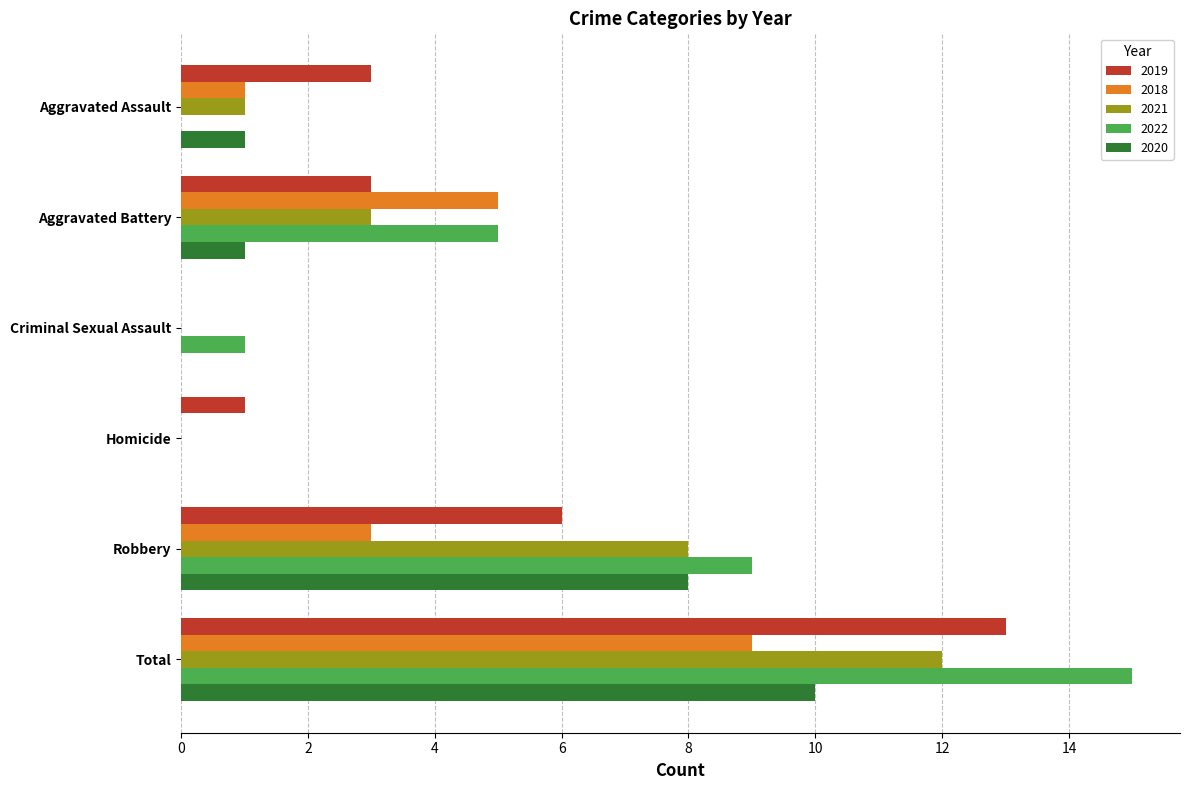

How many positive values does the 2019 series have?

5